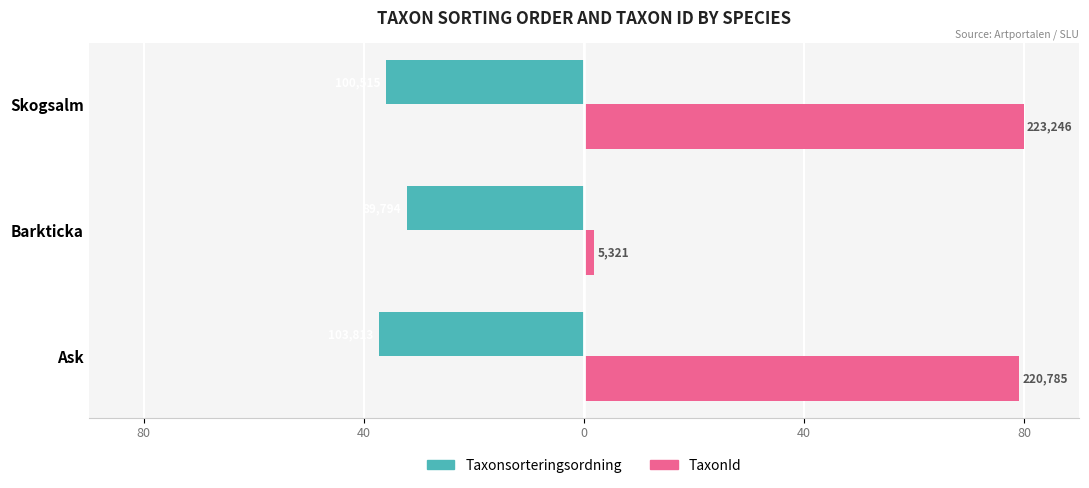

What are all the series names shown in the legend?

Taxonsorteringsordning, TaxonId